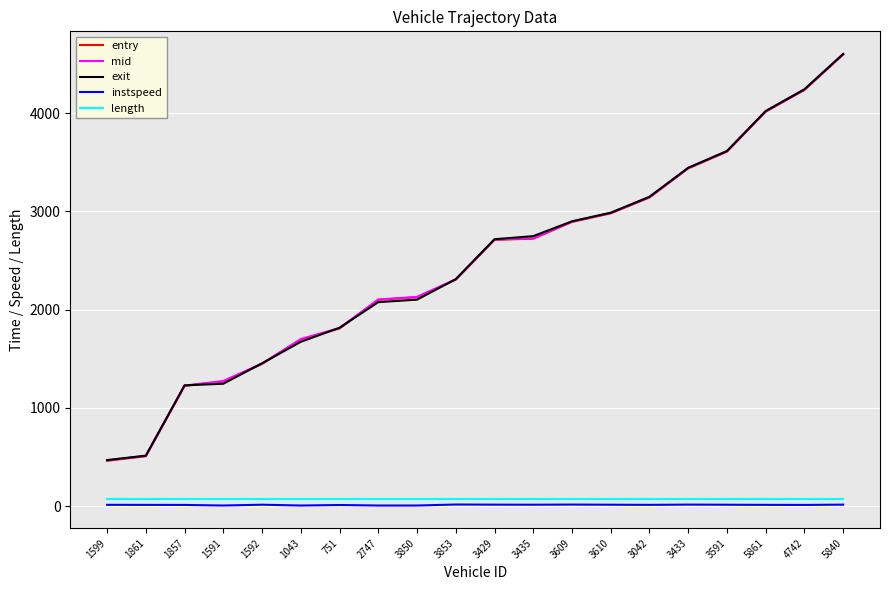

True or false: instspeed has a value of 10.1 at 751.

True